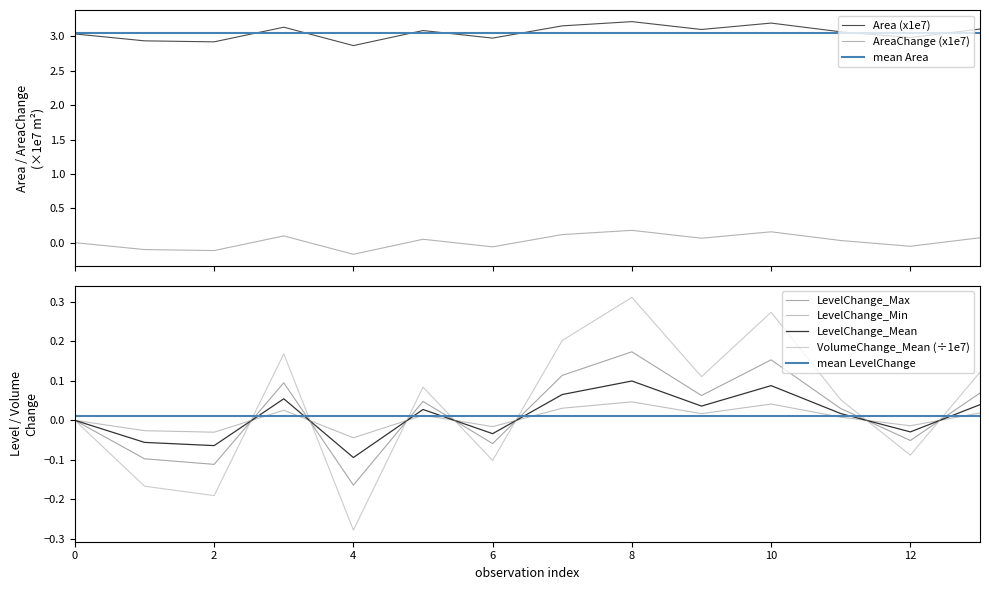

In LevelChange_Max, how many points are lower than both neighbors (excluding endpoints)?

5